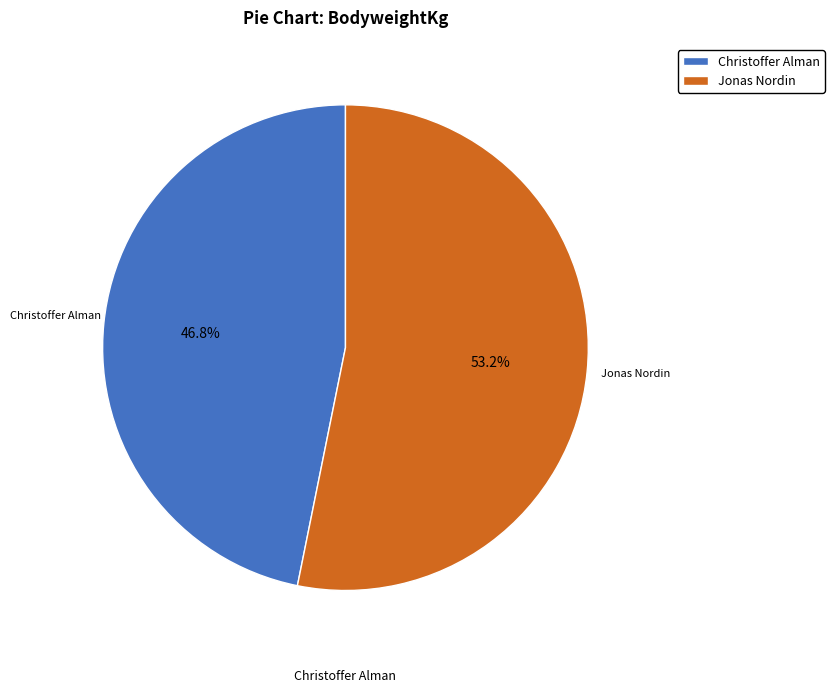

What percentage is the Christoffer Alman slice, to the nearest percent?

47%